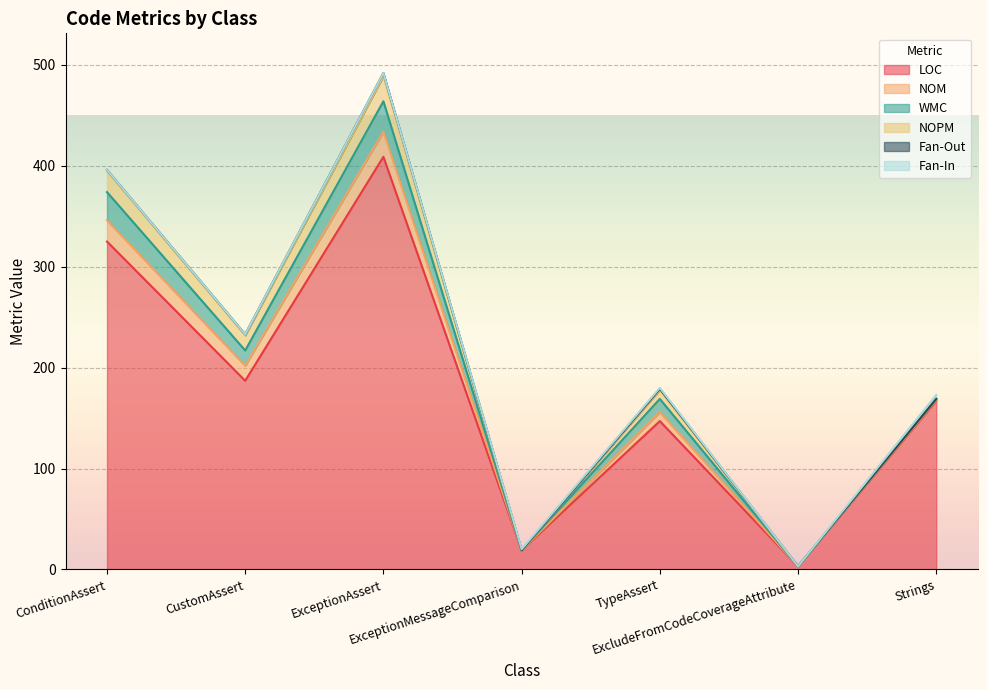

Is it true that NOPM equals 15 at CustomAssert?

True